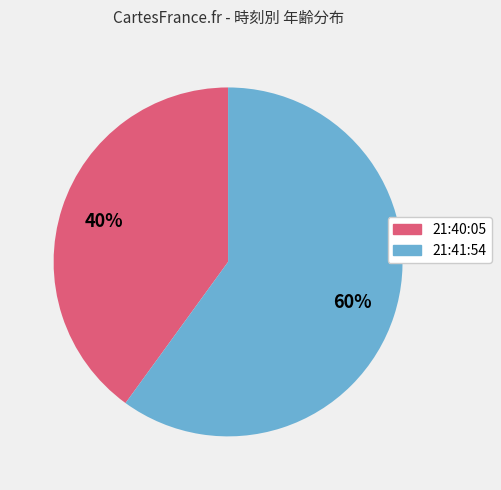

Which has a higher value, 21:40:05 or 21:41:54?

21:41:54